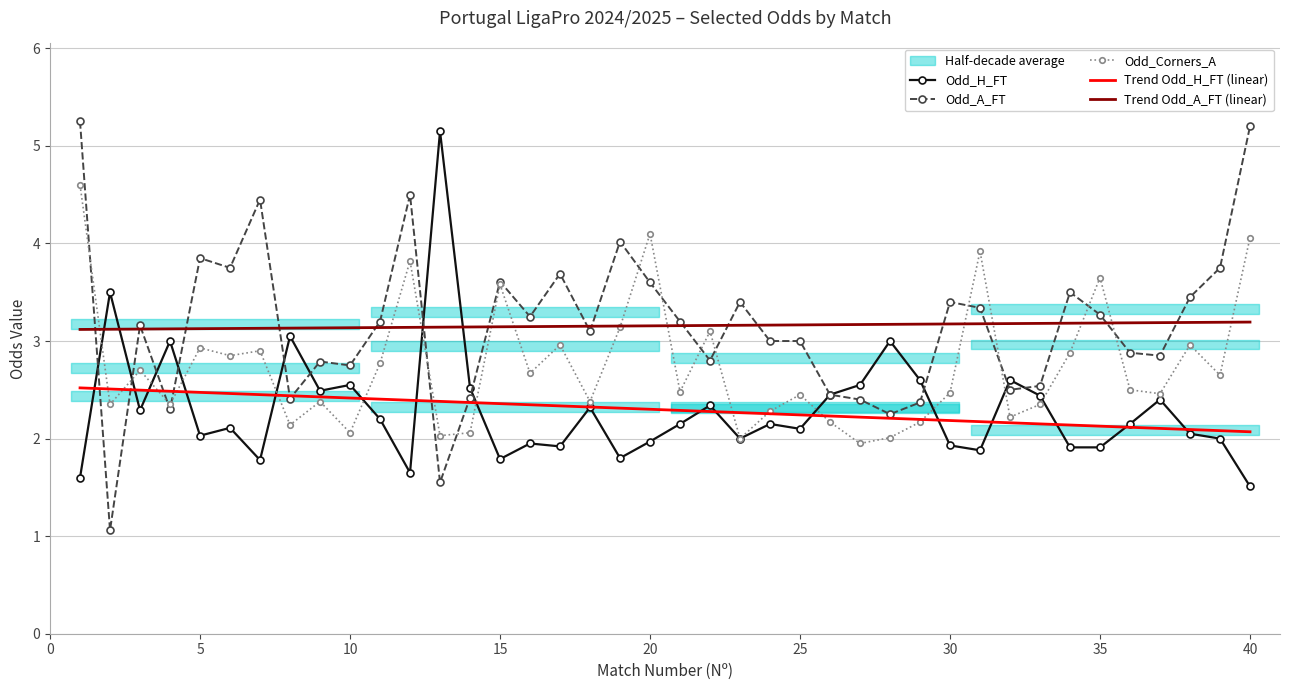

What is the approximate value of Trend Odd_H_FT (linear) at 20?

2.3